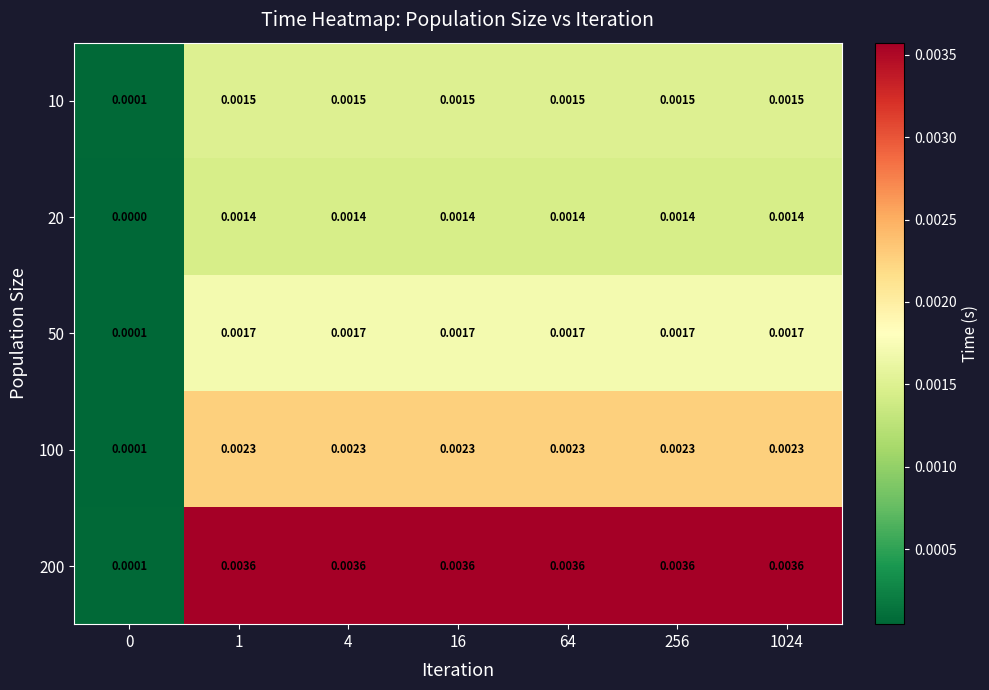

Is the value of 20 at 64 greater than the value of 50 at 4?

No